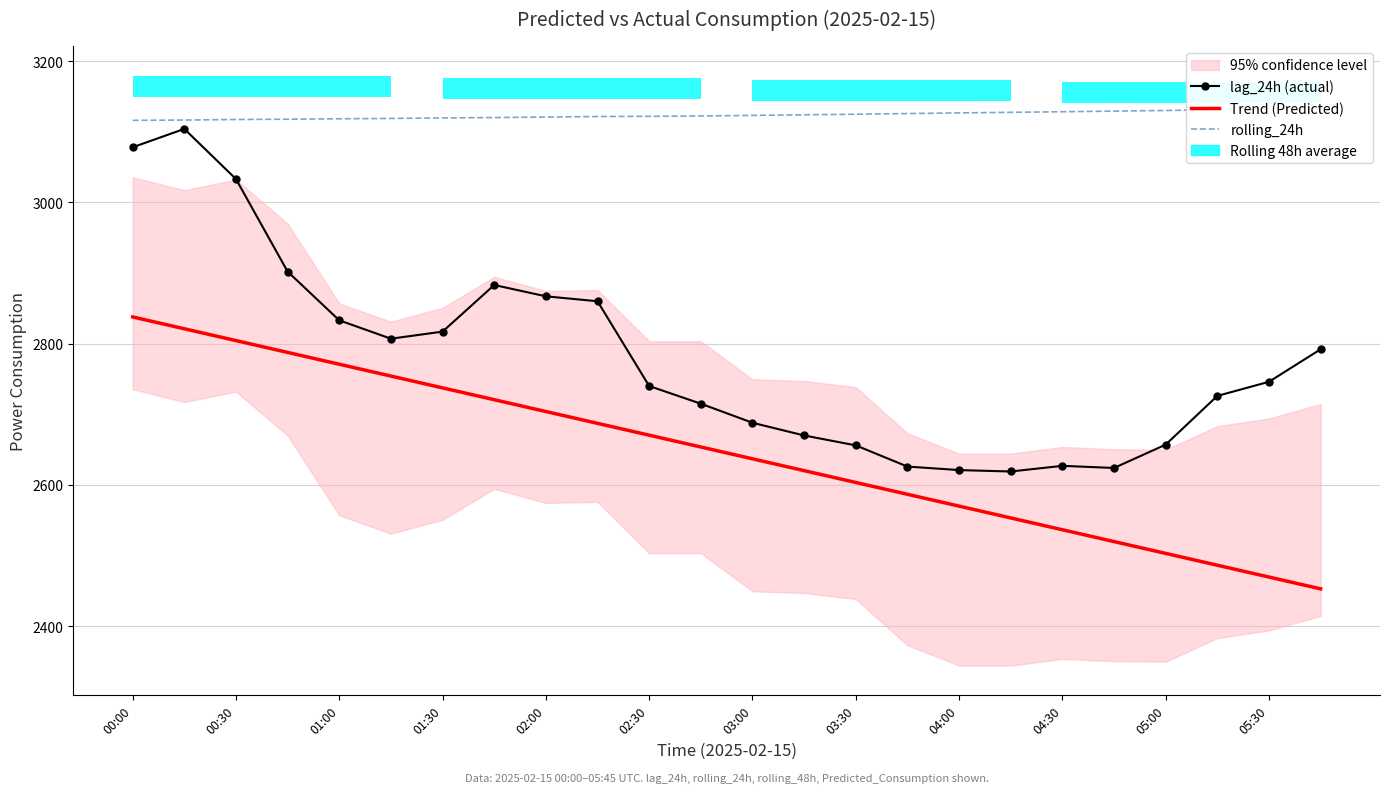

What is the sum of all Trend (Predicted) values?

63487.7